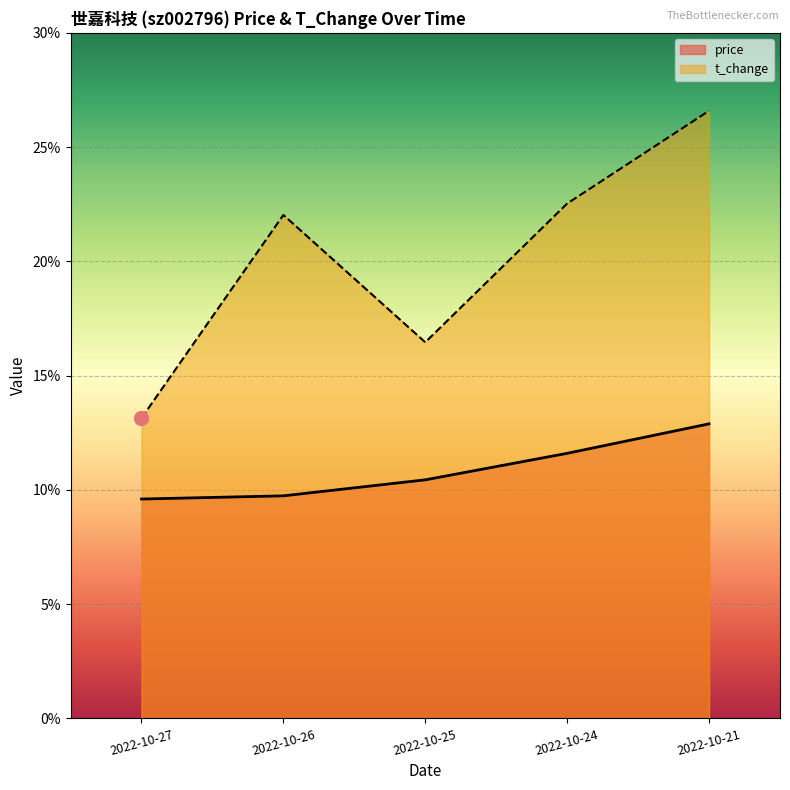

At how many categories does at least one series exceed 22?

3